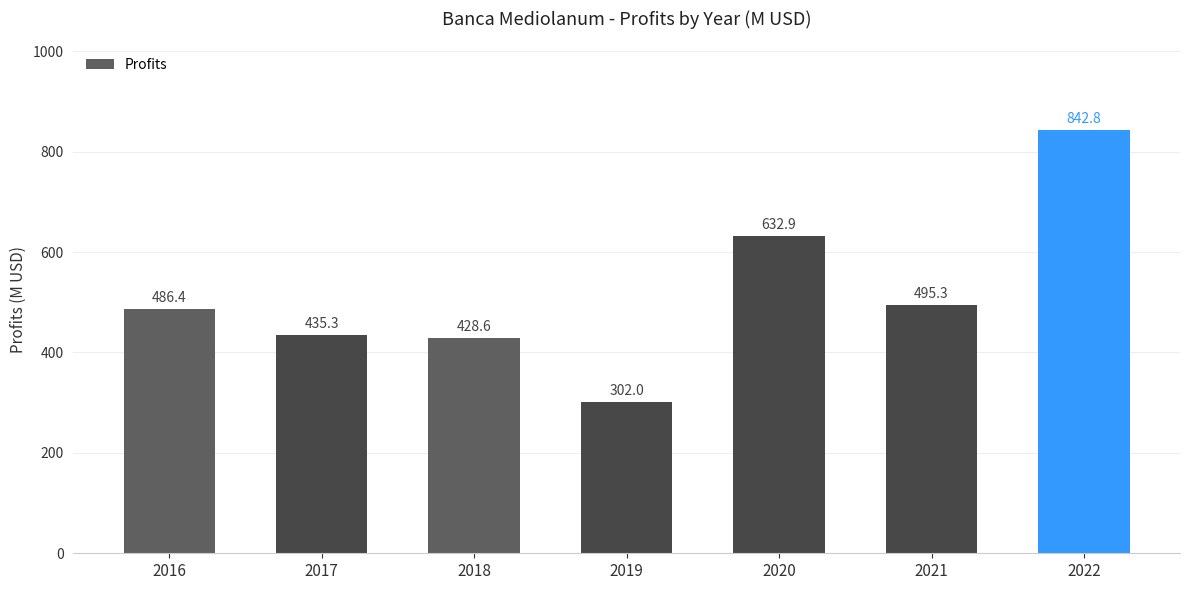

List the labels in order of value, largest first.

2022, 2020, 2021, 2016, 2017, 2018, 2019